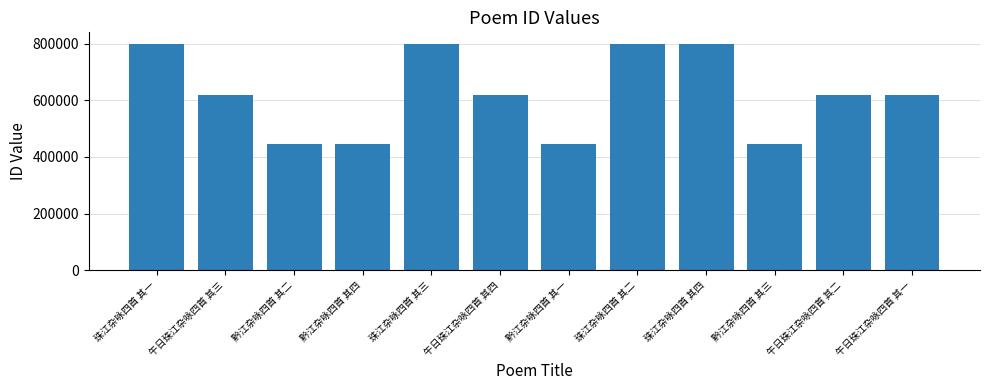

The chart shows a value of 1398262 at 珠江杂咏四首 其一. True or false?

False